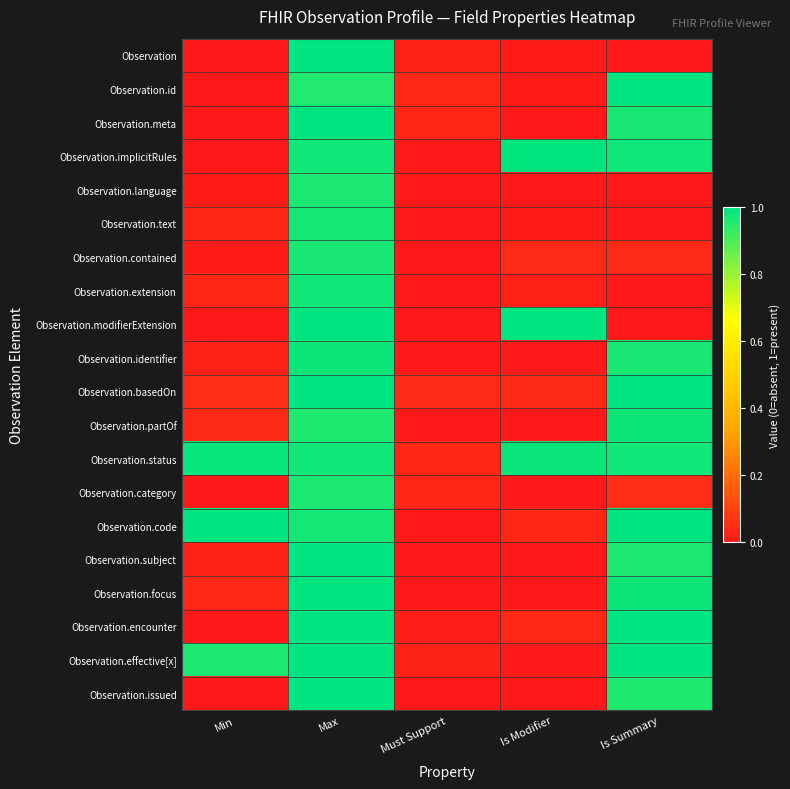

Which has a higher value, Min or Must Support?

Must Support